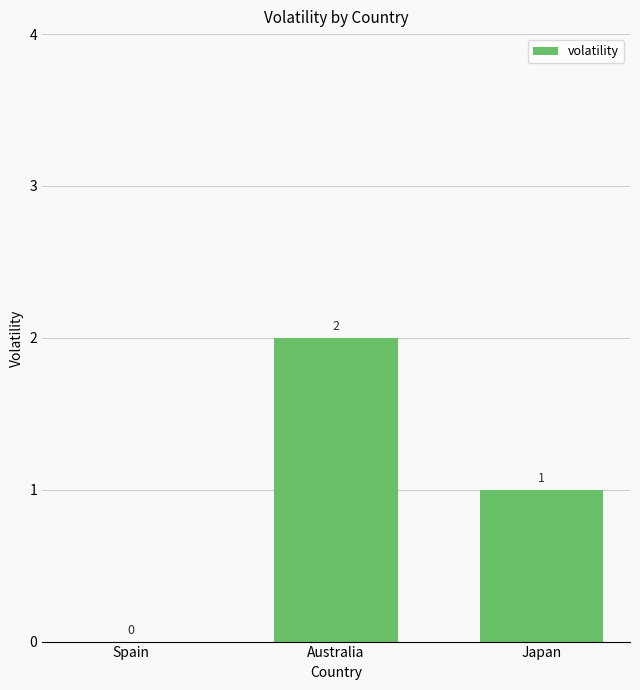

Which has a higher value, Spain or Australia?

Australia